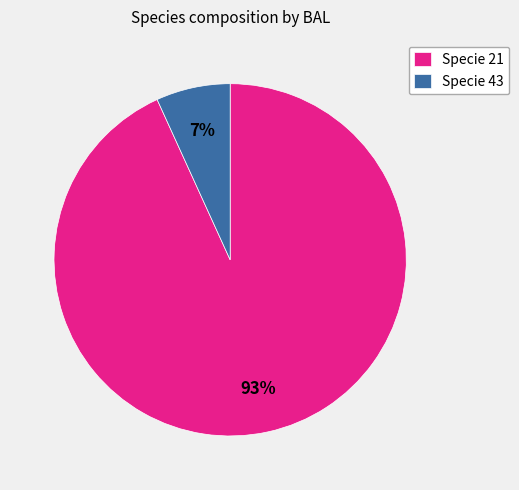

Is it true that Specie 21 is 99% of the pie?

False